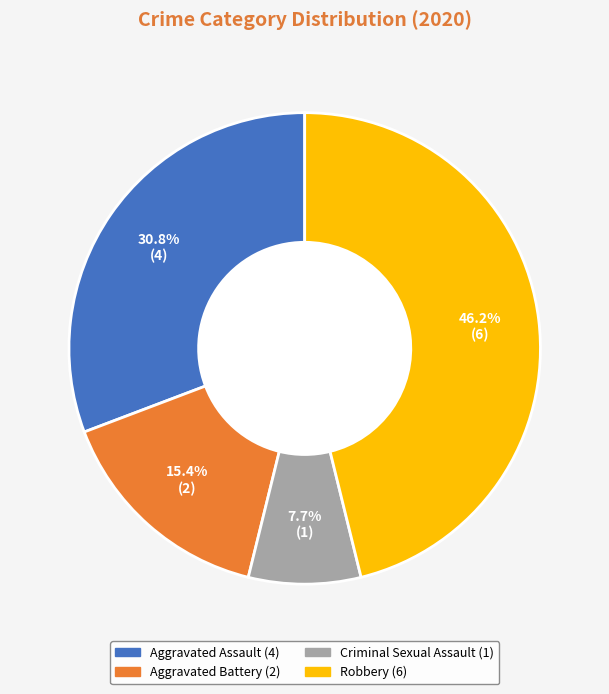

To the nearest percent, what is the difference between the largest and smallest slice percentages?

38%